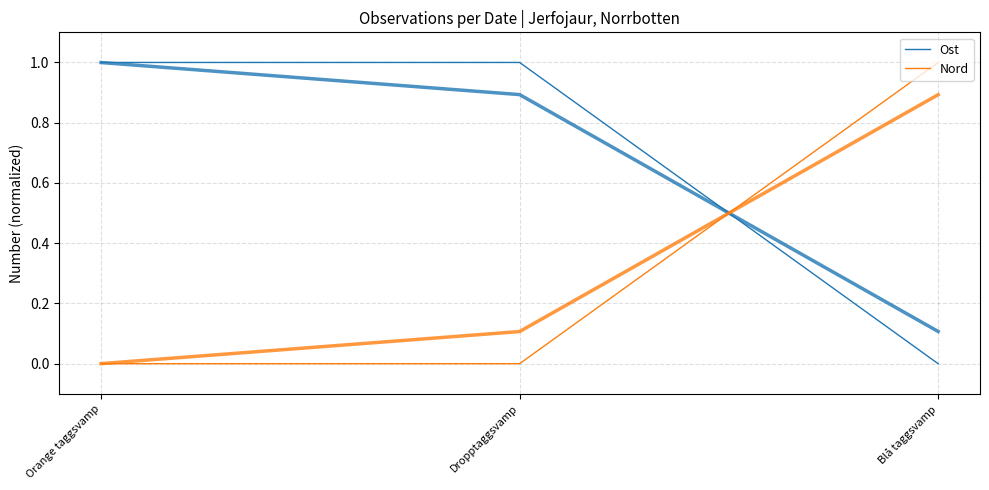

Rank the series by their average value, from lowest to highest.

Nord, Ost